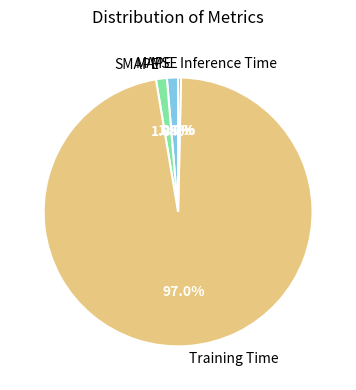

Does Training Time account for over 50% of the chart?

Yes